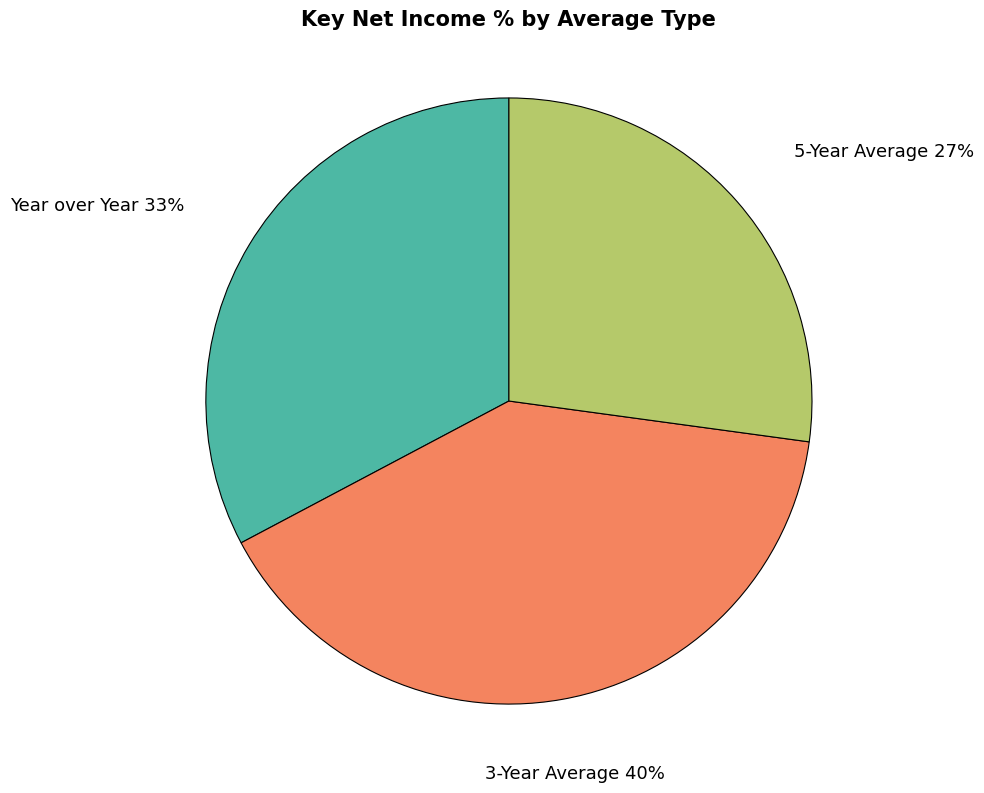

To the nearest percent, what percentage of the pie is Year over Year?

33%